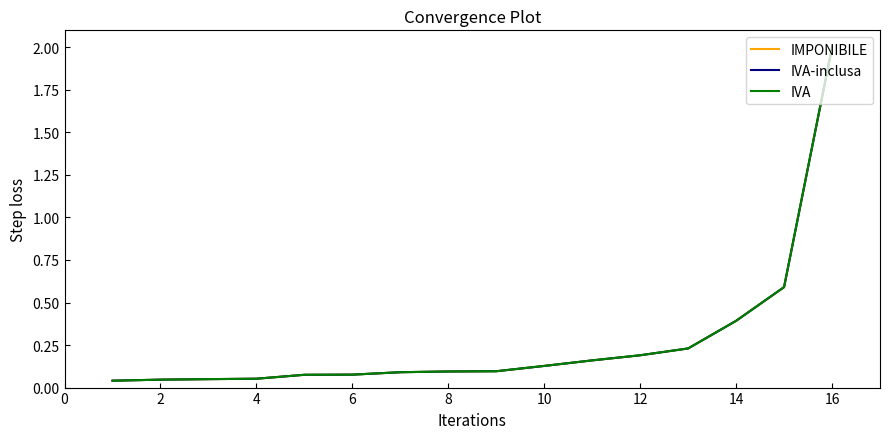

Which series has the largest range (max minus min)?

IMPONIBILE